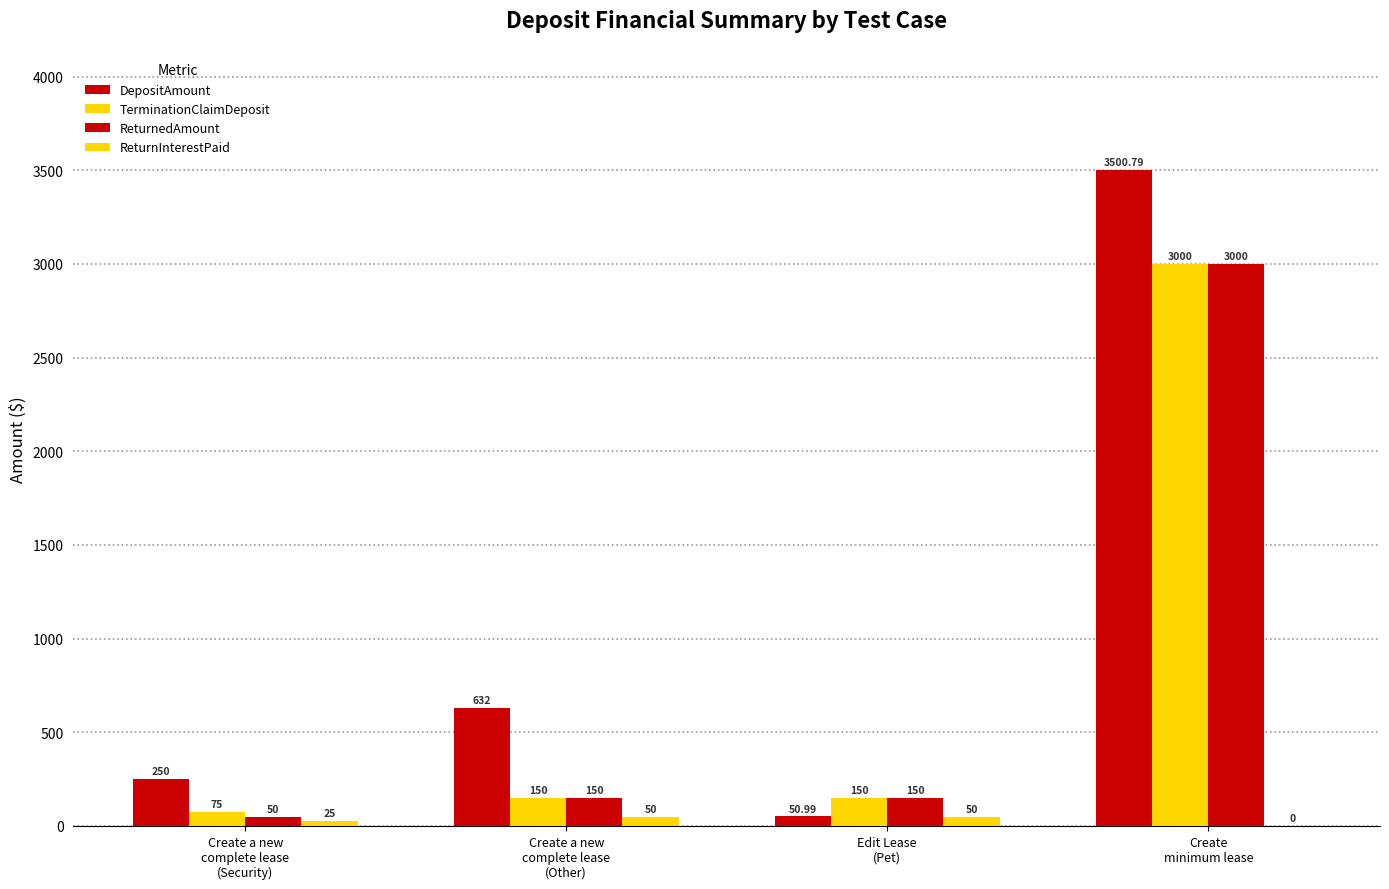

How many series are shown in this chart?

4